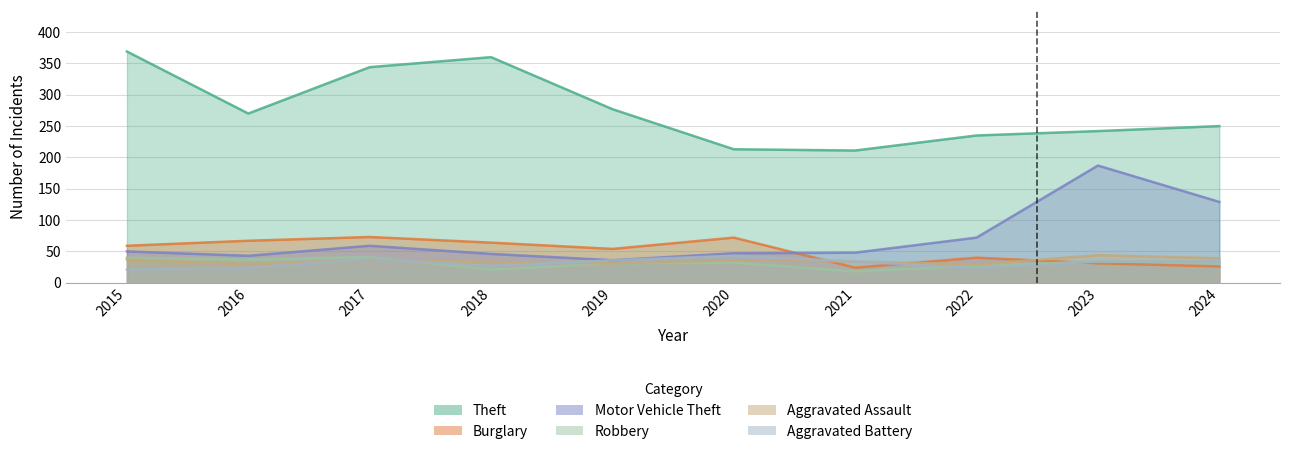

Which category has the lowest value across all series?

2021